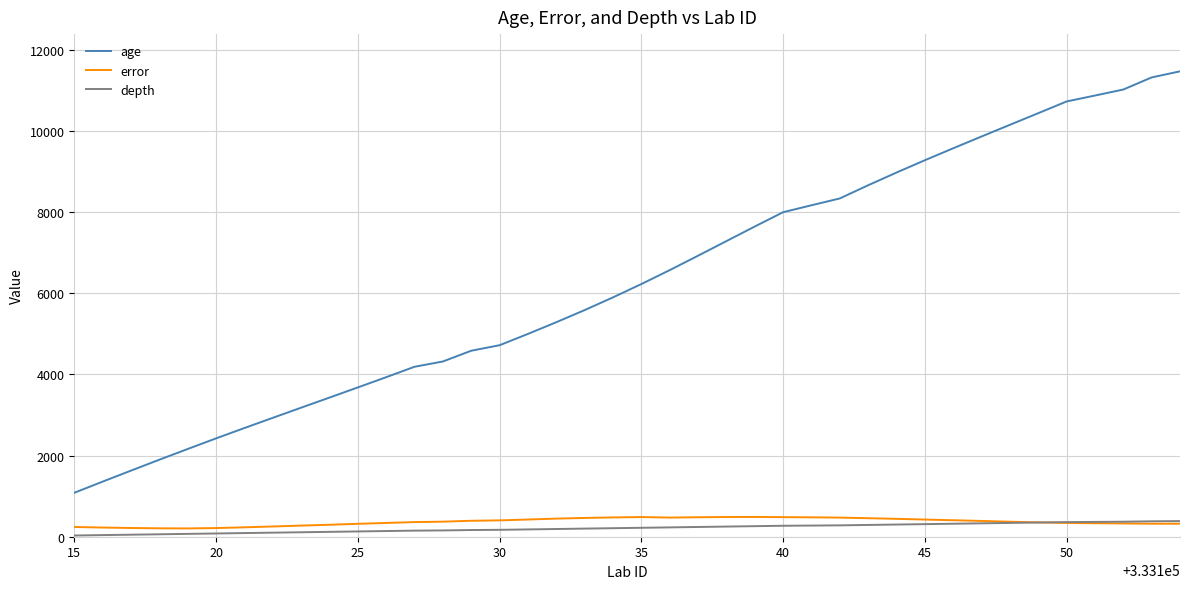

Which series has the largest range (max minus min)?

age